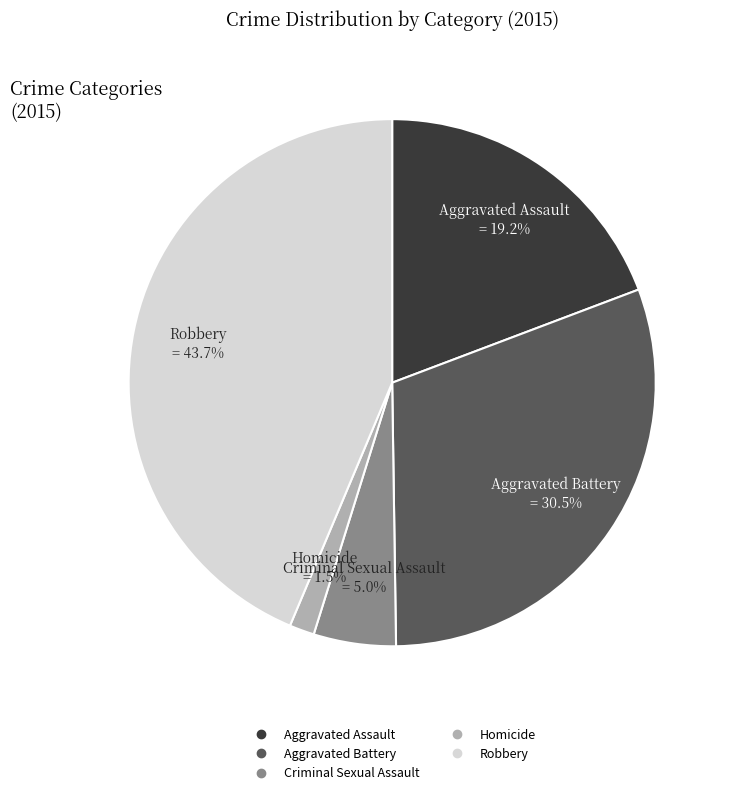

Does Criminal Sexual Assault account for over 50% of the chart?

No